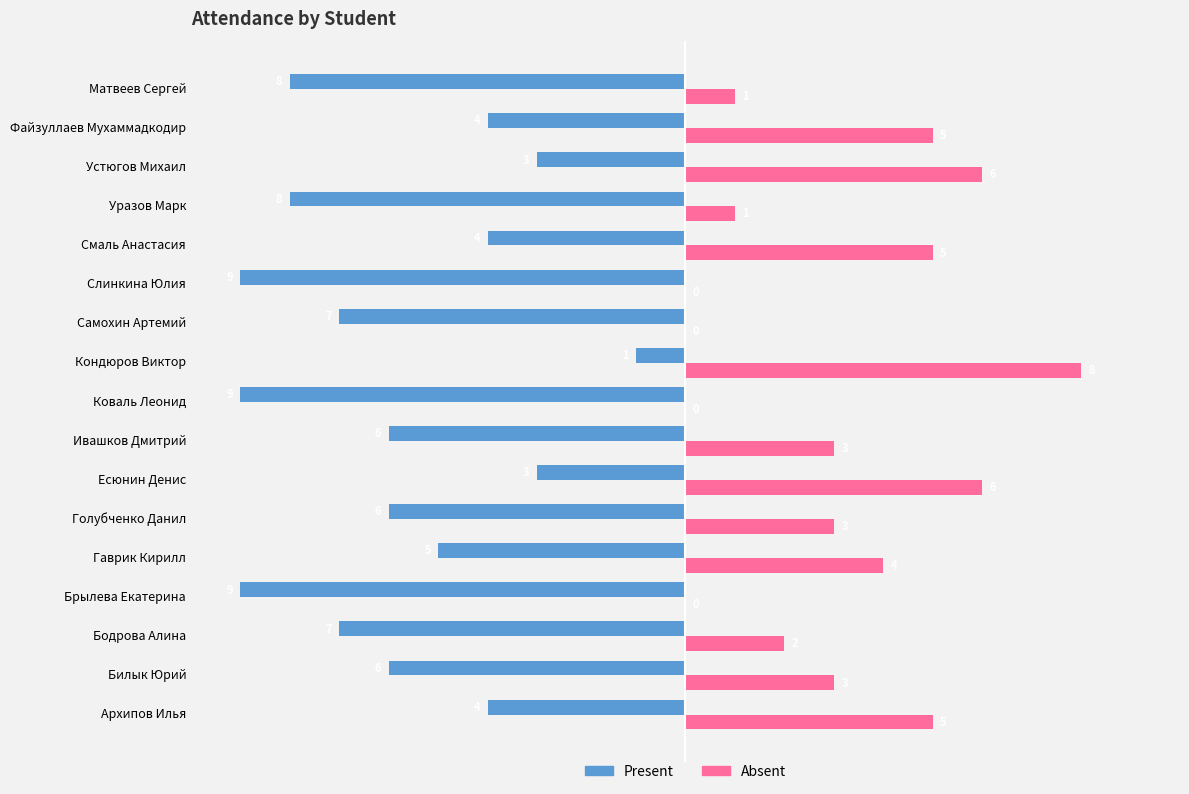

What is the difference between the maximum and minimum values in the Absent series?

8